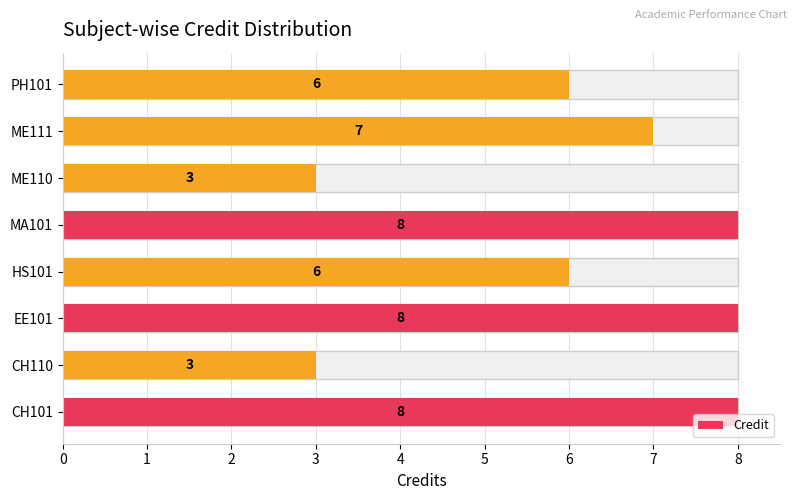

Count the values in the range 6 to 8.

6